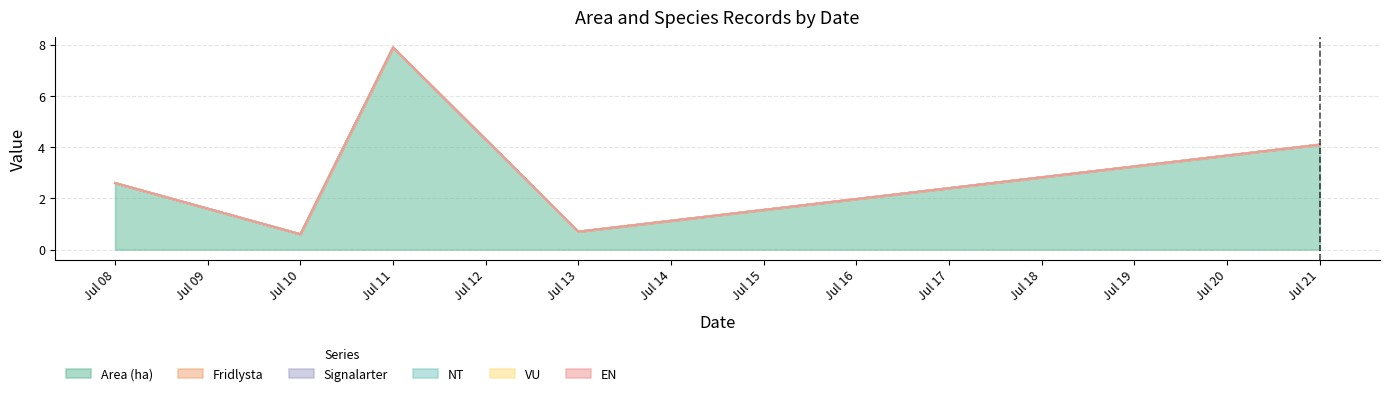

Between 2023-07-21 and 2023-07-10, which is larger?

2023-07-21